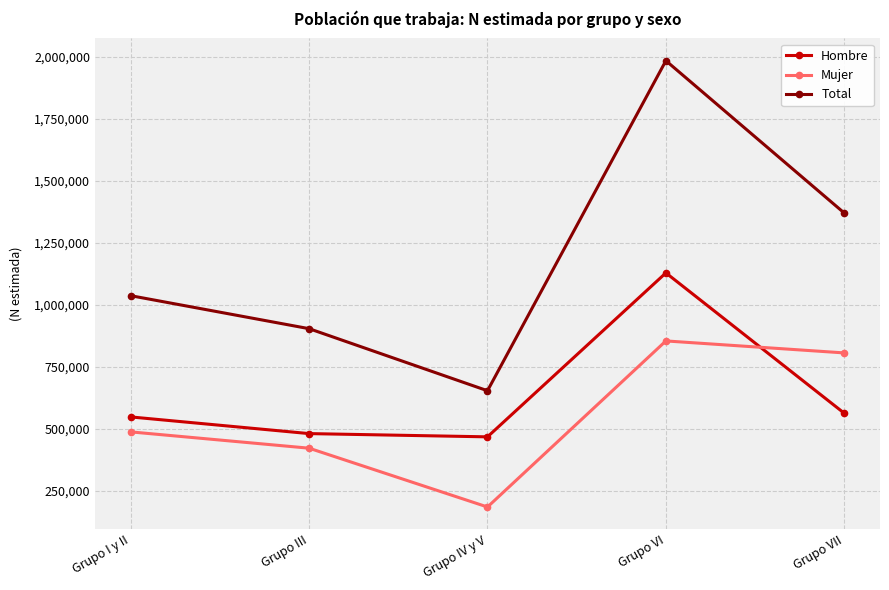

At which category does Hombre reach its first local peak?

Grupo VI